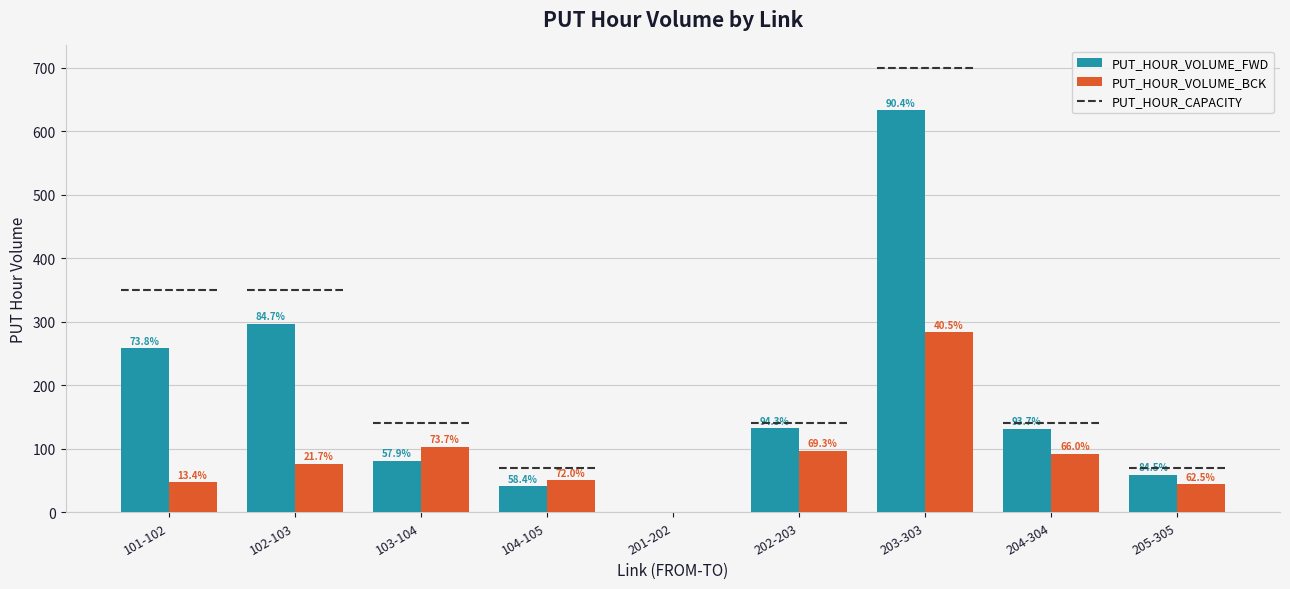

Between 101-102 and 103-104, which series saw the biggest shift?

PUT_HOUR_VOLUME_FWD